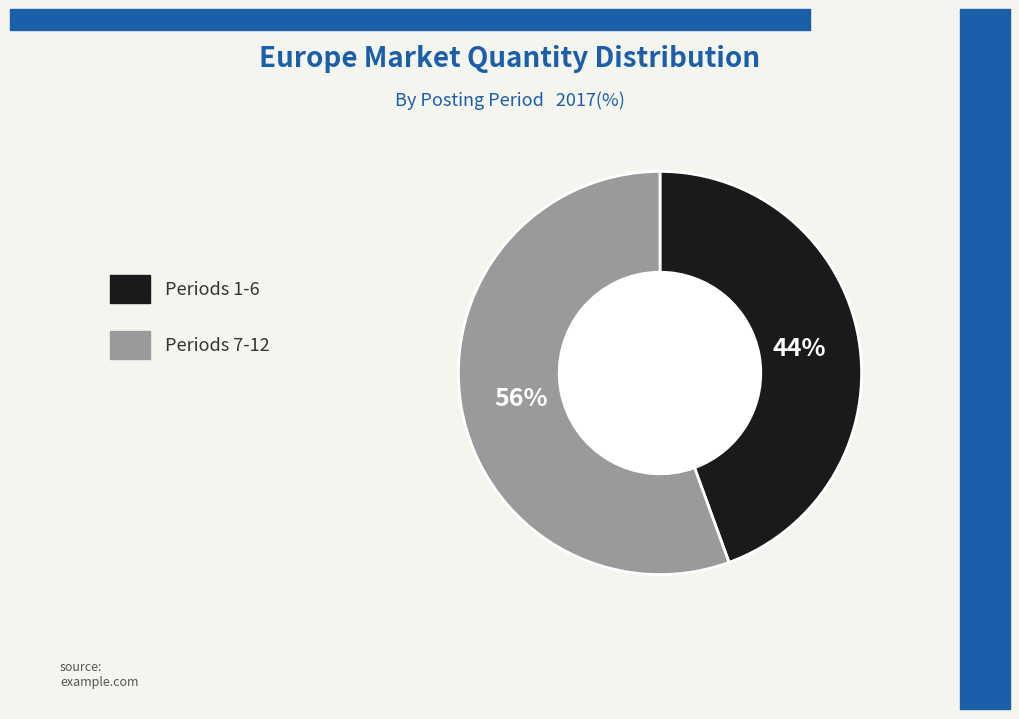

Is there a majority slice in this chart?

Yes